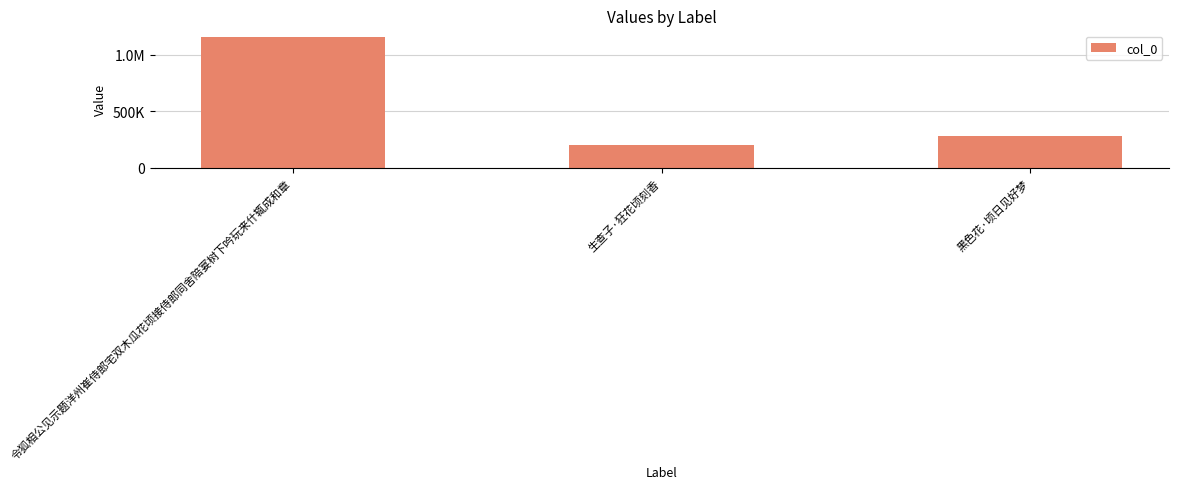

Reading right to left, list all the values displayed in this chart.

黑色花·顷日见好梦=280127	生查子·狂花顷刻香=205756	令狐相公见示题洋州崔侍郎宅双木瓜花顷接侍郎同舍陪宴树下吟玩来什辄成和章=1159643